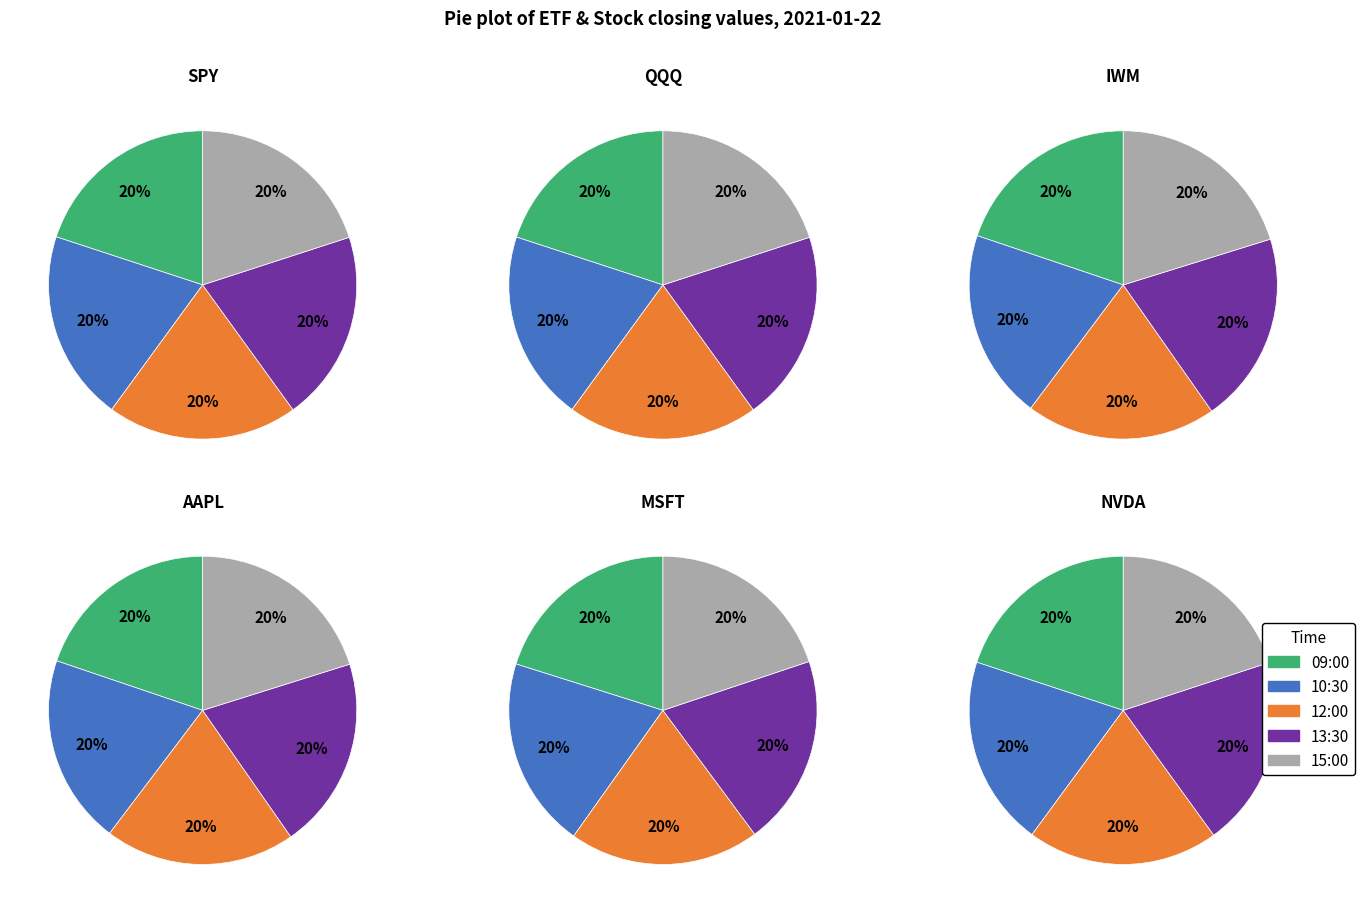

Is there a majority slice in this chart?

No